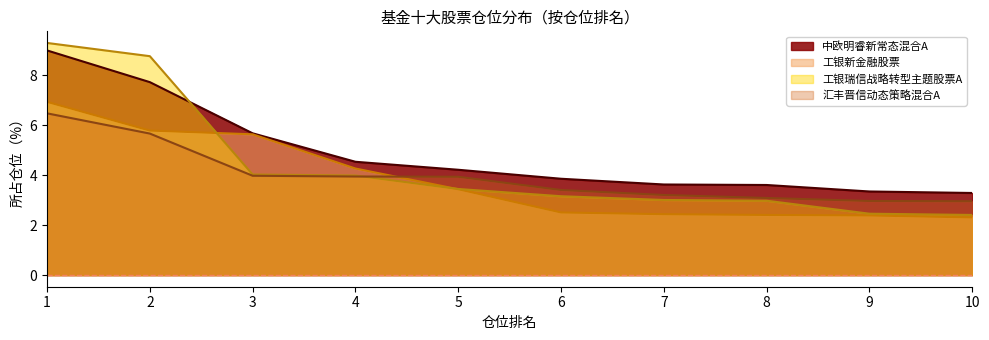

How many data points does each series have?

10